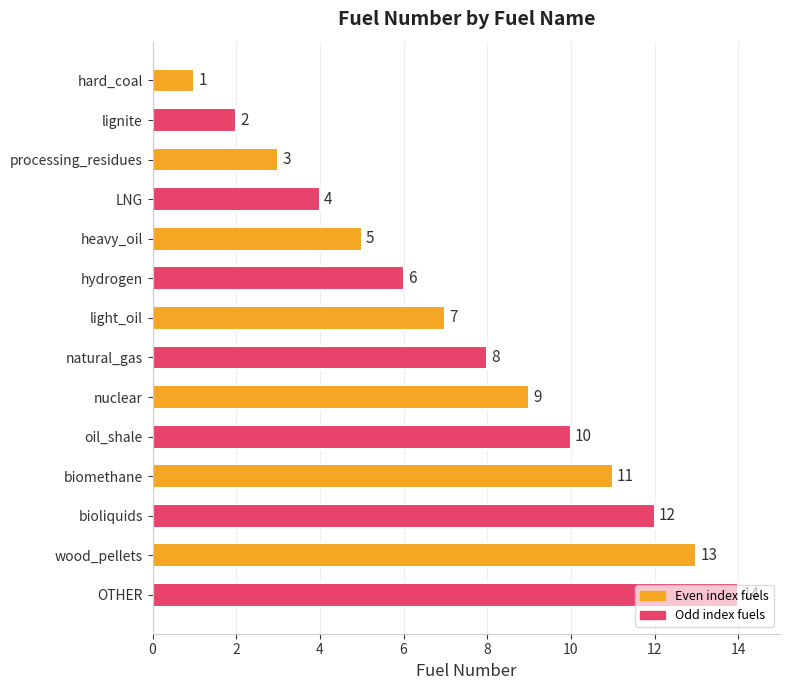

What is the change in value from bioliquids to wood_pellets?

+1